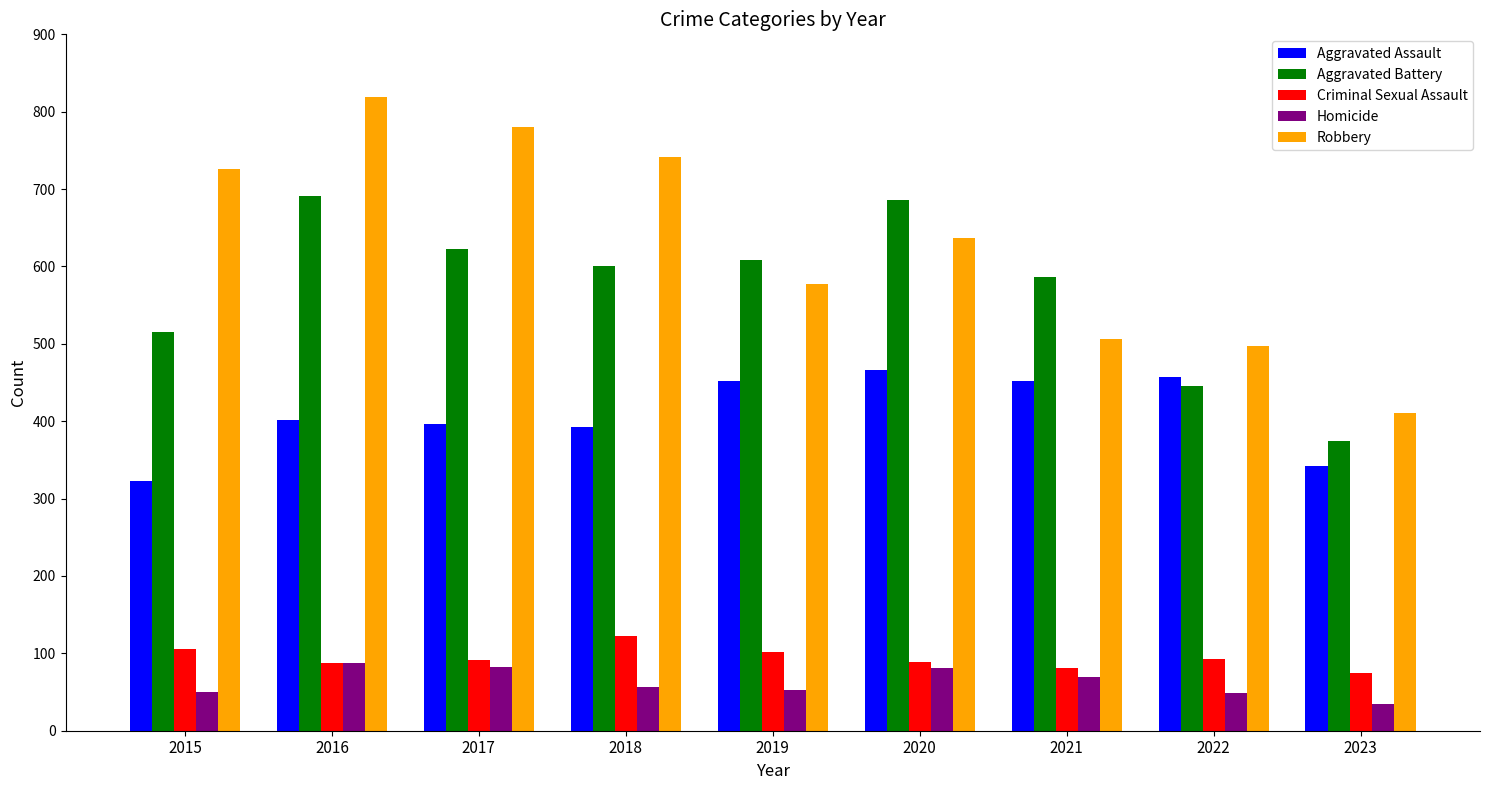

How many data points does each series have?

9